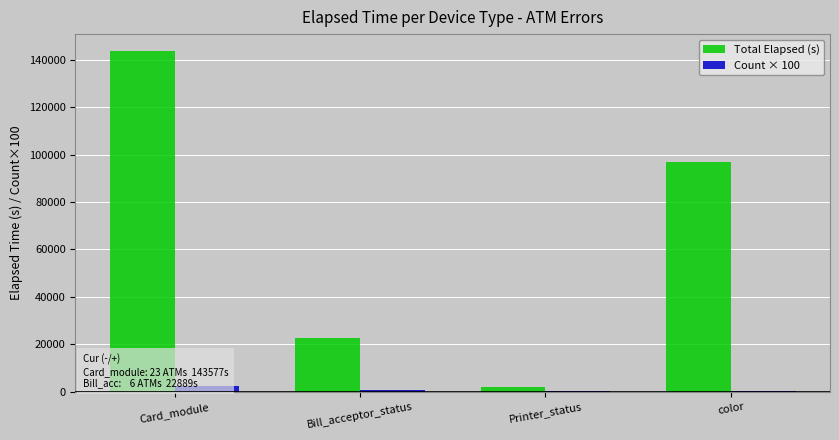

What is the sum of all Total Elapsed (s) values?

265075